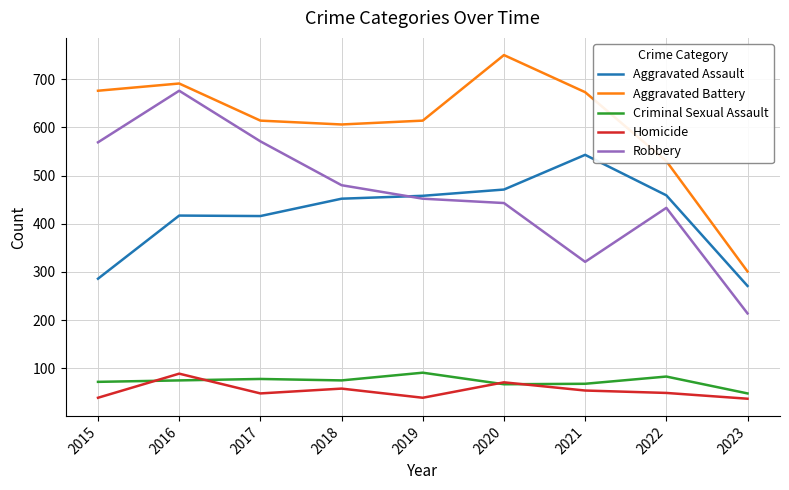

True or false: Robbery and Aggravated Battery intersect in this chart.

False